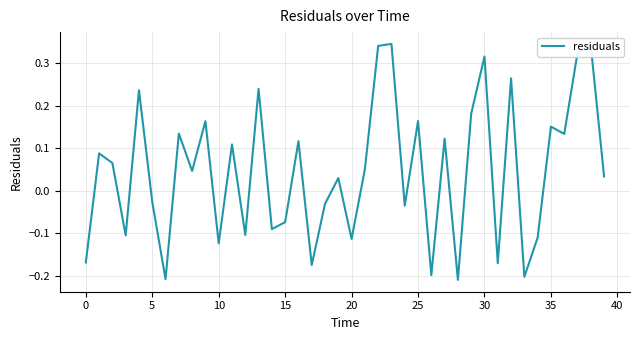

How many lines are shown in the chart?

1